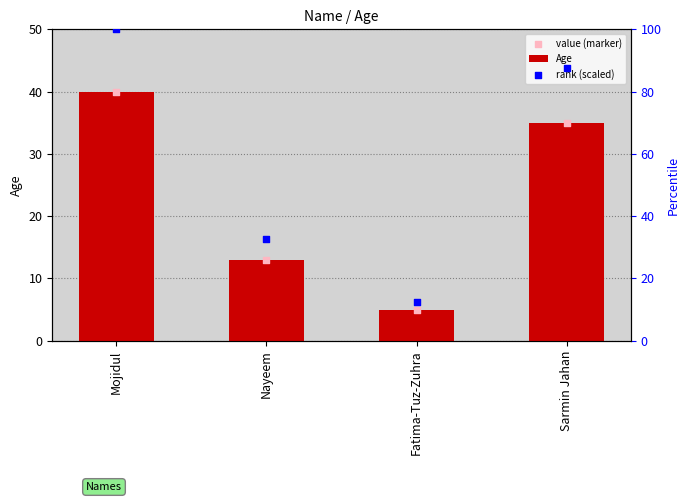

Which series has the largest total across all categories?

rank (scaled)